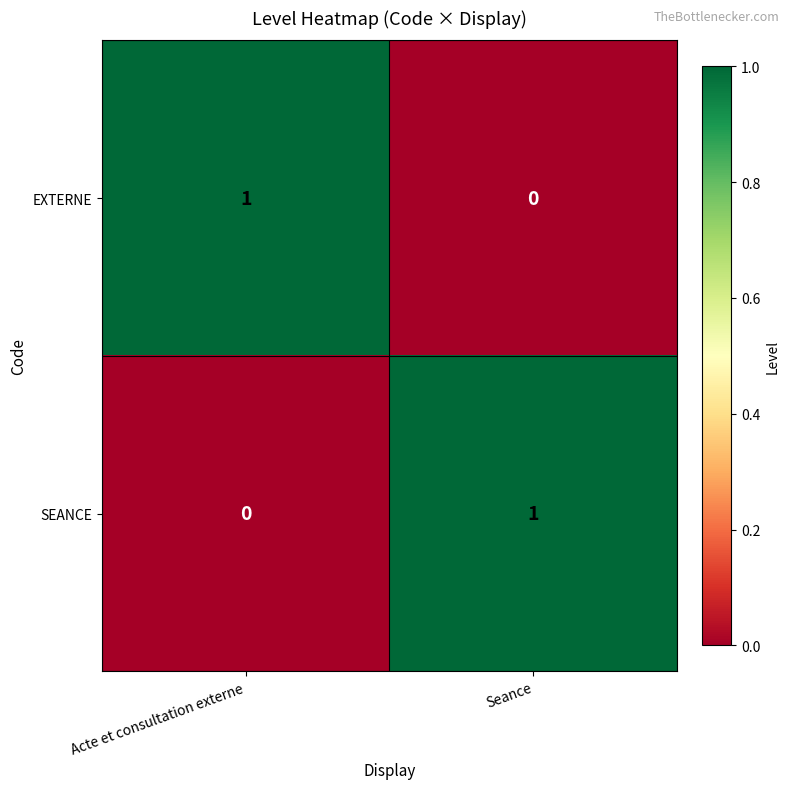

What is the difference between the highest and lowest values at Acte et consultation externe?

1